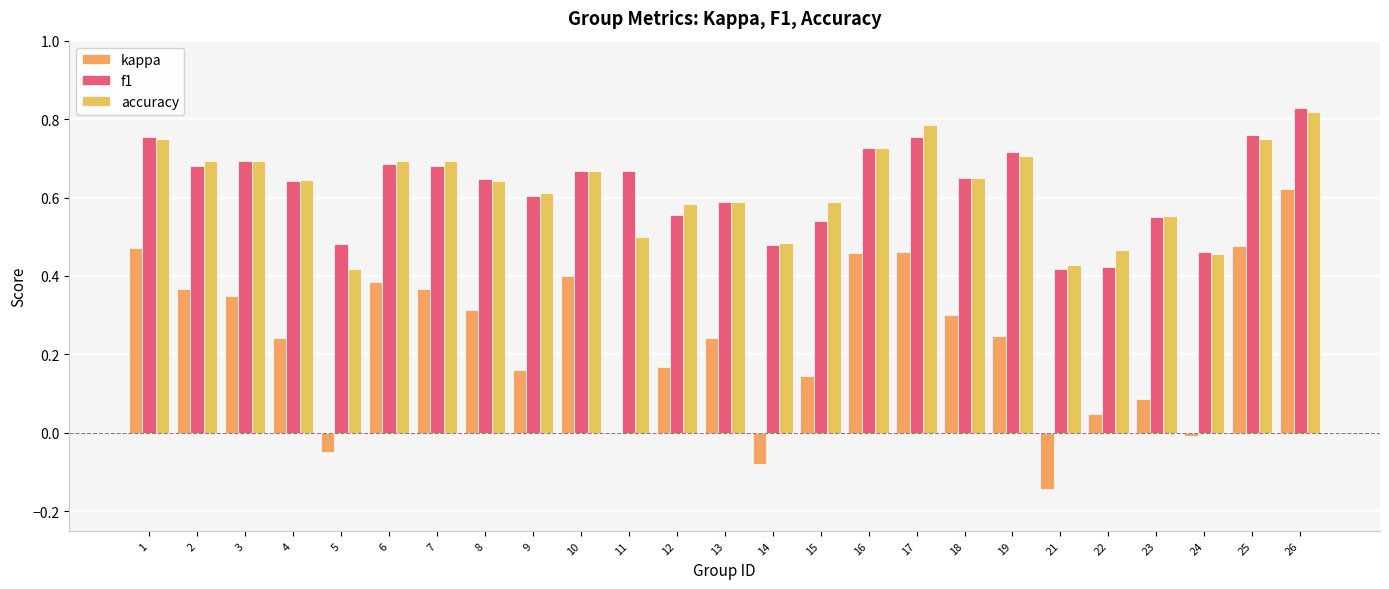

What is the difference between the accuracy values at 10 and 24?

0.2